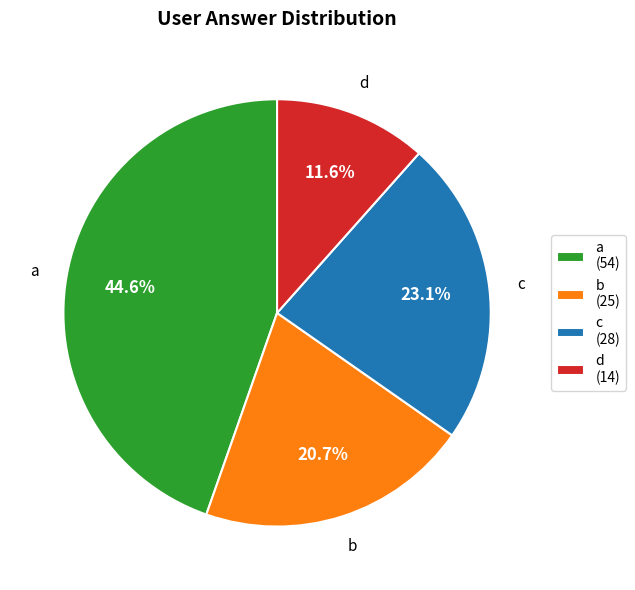

Count the number of slices in the pie.

4